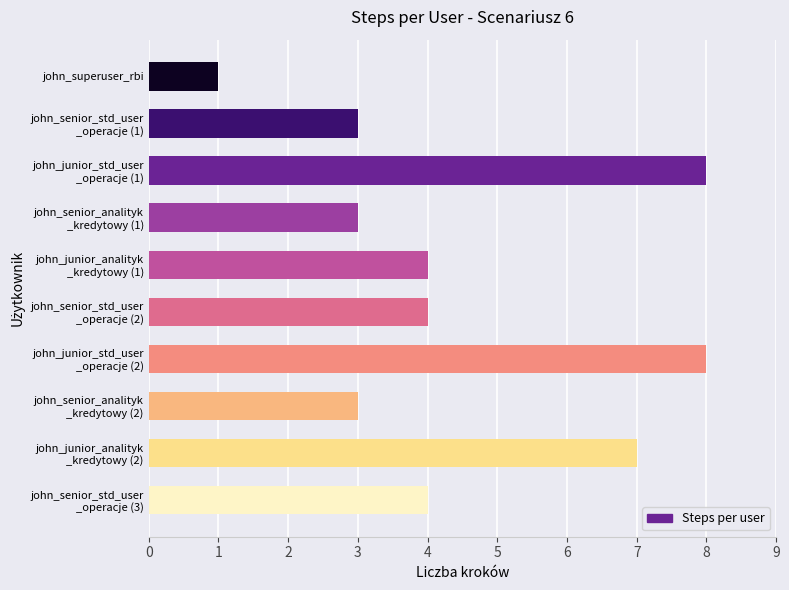

What is the difference between the second highest and second lowest values?

5